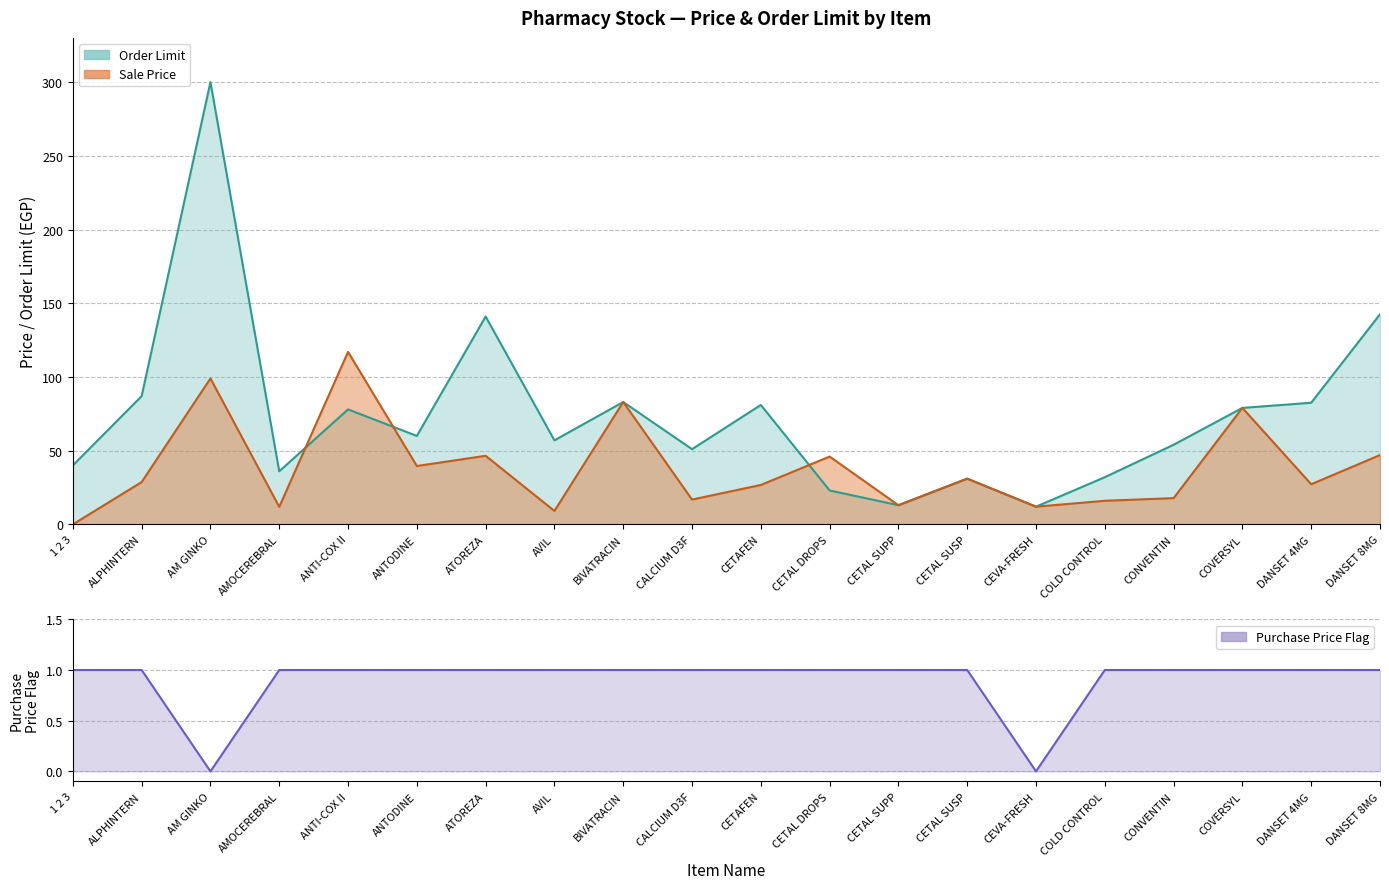

What is the average value of the Purchase Price series?

0.9